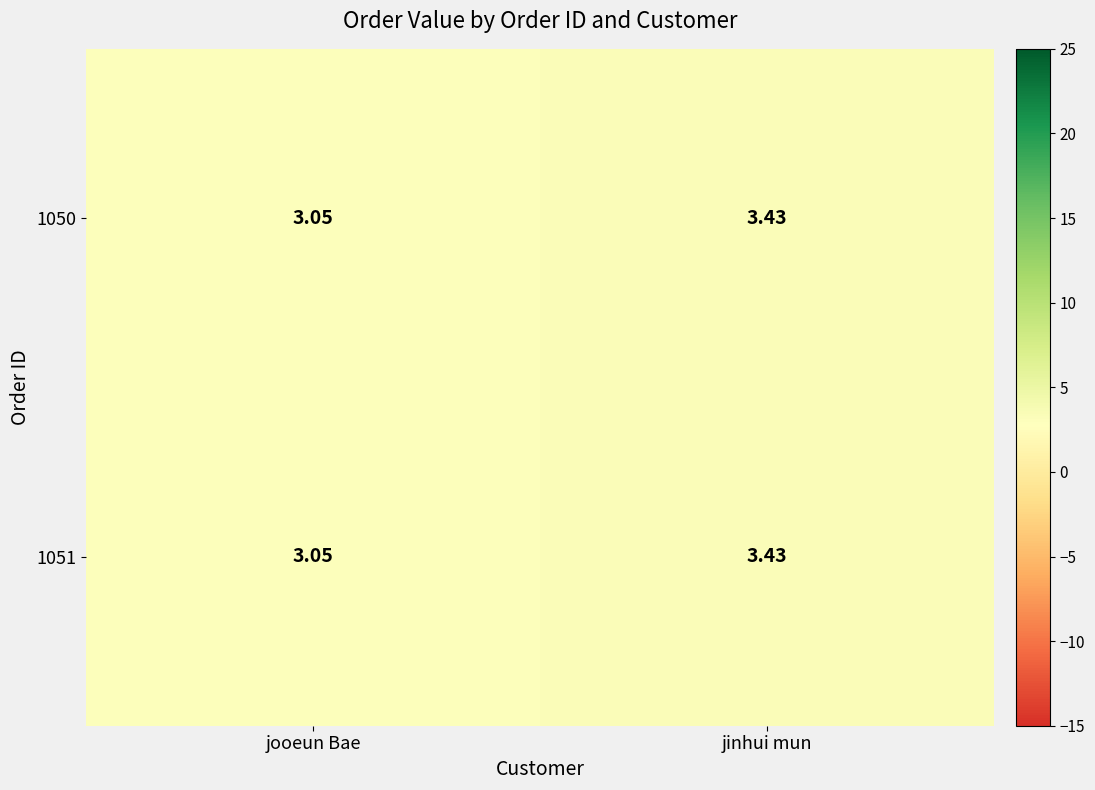

Which category has the highest value across all series?

jinhui mun